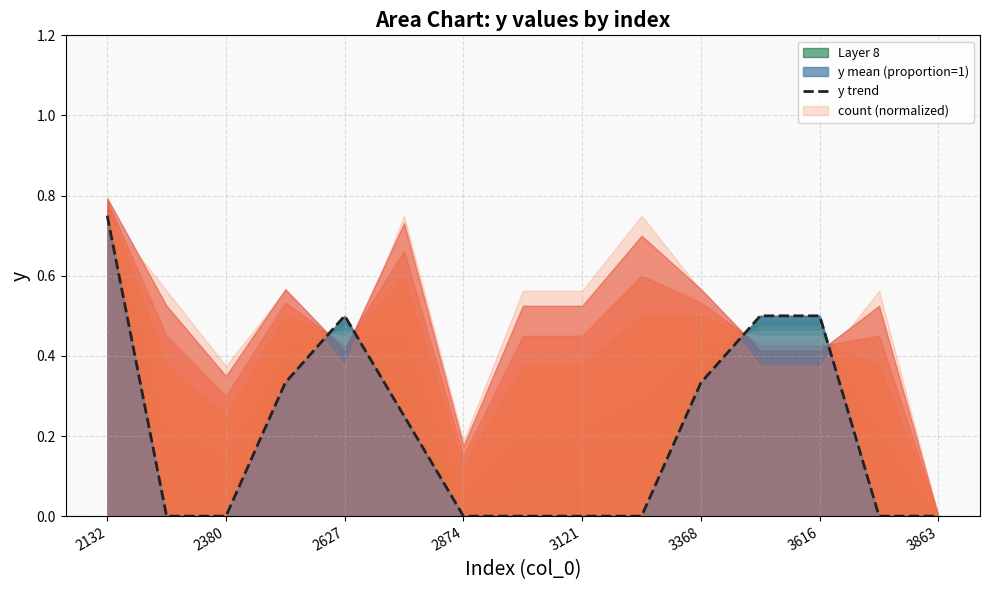

True or false: y trend has a value of 0.0 at 2380.

True